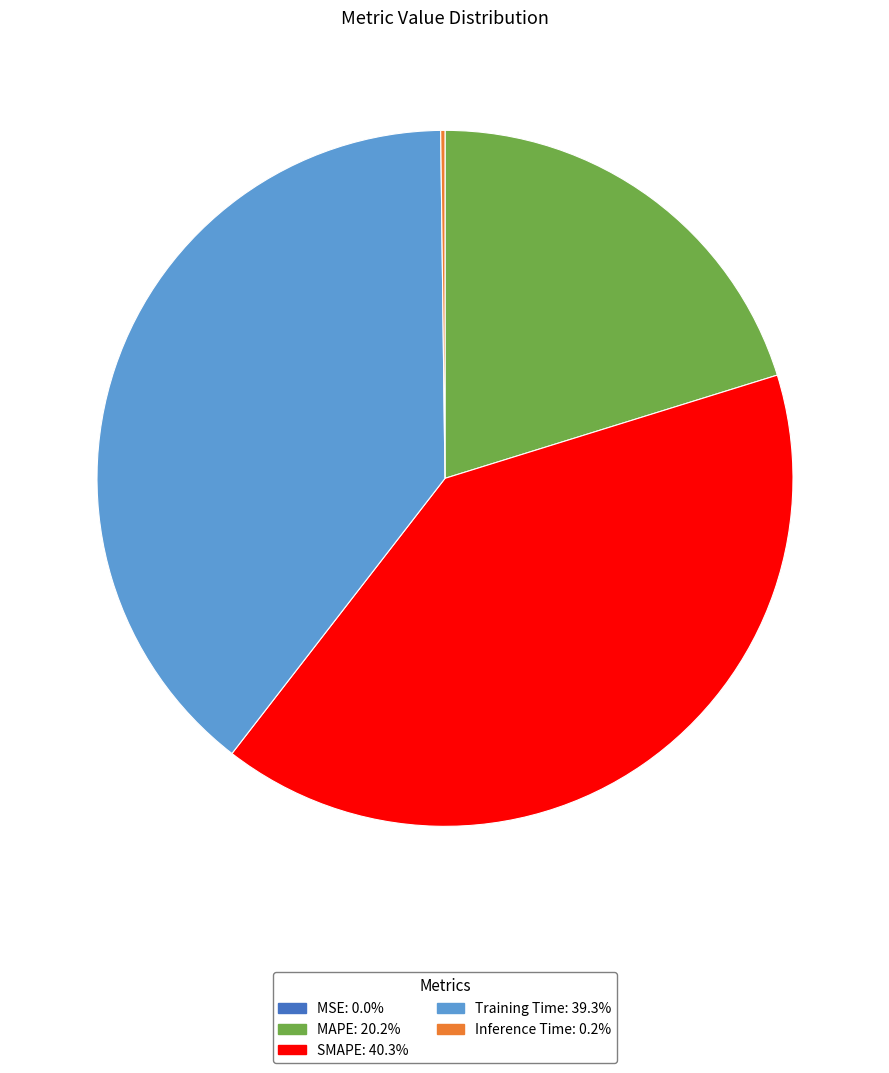

The Training Time slice represents 39% of the pie. True or false?

True